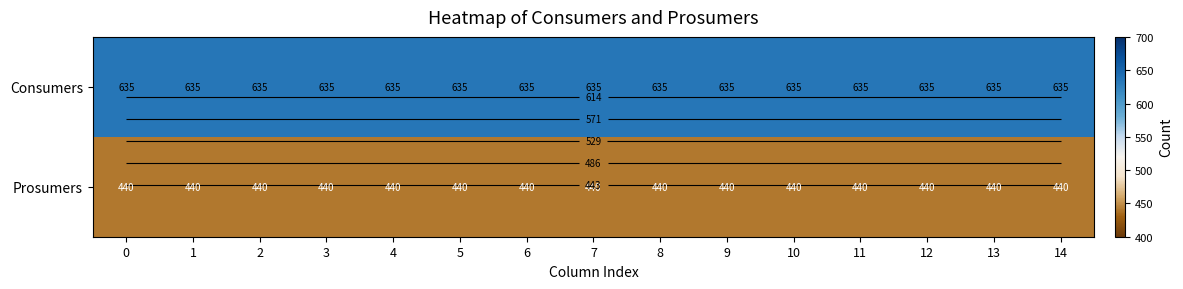

At how many categories does at least one series exceed 468?

15